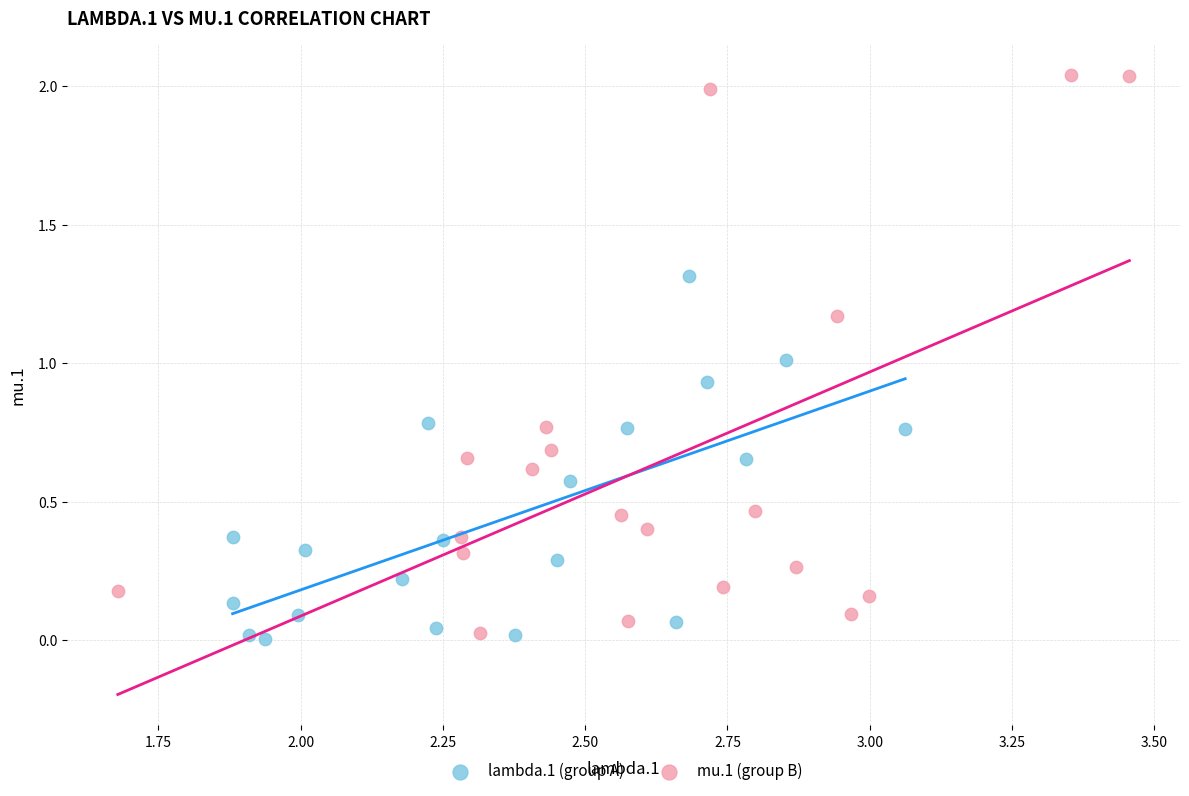

Which series contains the lowest Y value?

lambda.1 (group A)